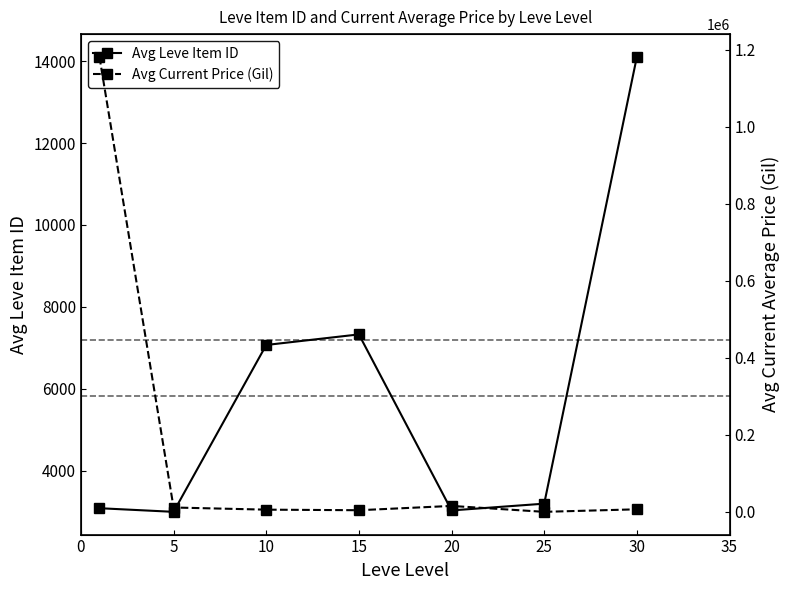

What value does the Avg Current Price (Gil) series have at 30?

6557.2